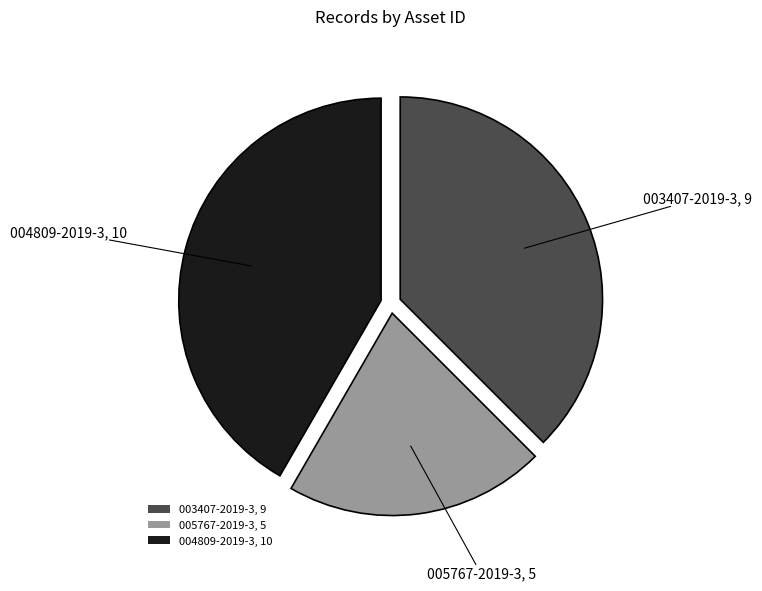

Does 004809-2019-3, 10 account for over 50% of the chart?

No